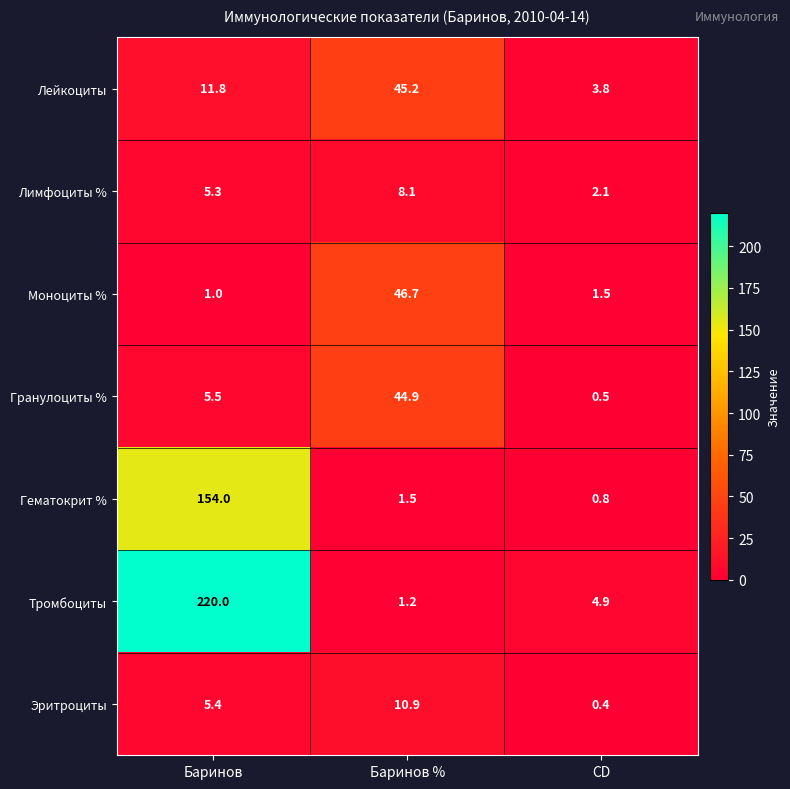

Reading right to left, what are all the values shown in this chart?

Лейкоциты: 3.8	45.2	11.8
Лимфоциты %: 2.1	8.1	5.3
Моноциты %: 1.5	46.7	1.0
Гранулоциты %: 0.5	44.9	5.5
Гематокрит %: 0.8	1.5	154.0
Тромбоциты: 4.9	1.2	220.0
Эритроциты: 0.4	10.9	5.4